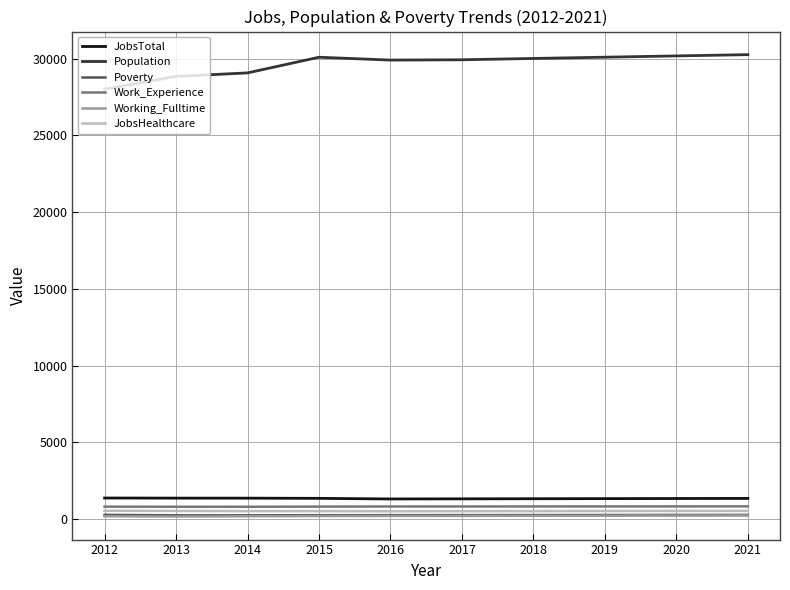

Where does the JobsTotal series first go above 1346?

2012